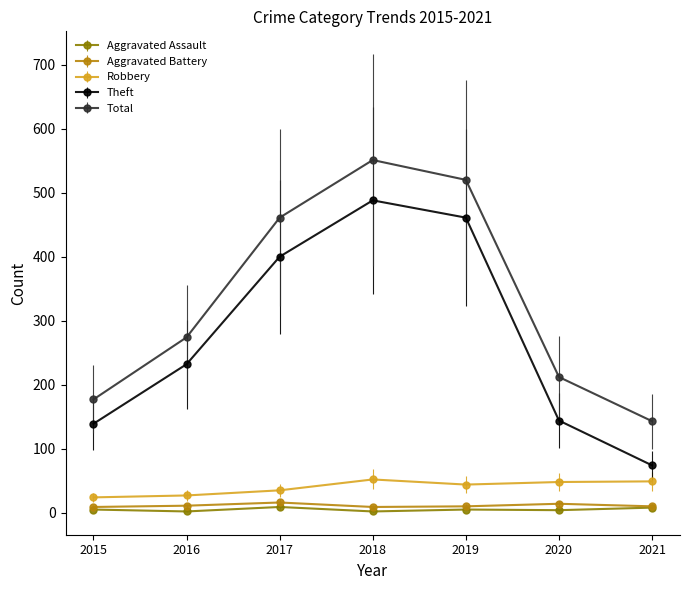

True or false: Theft and Aggravated Assault intersect in this chart.

False